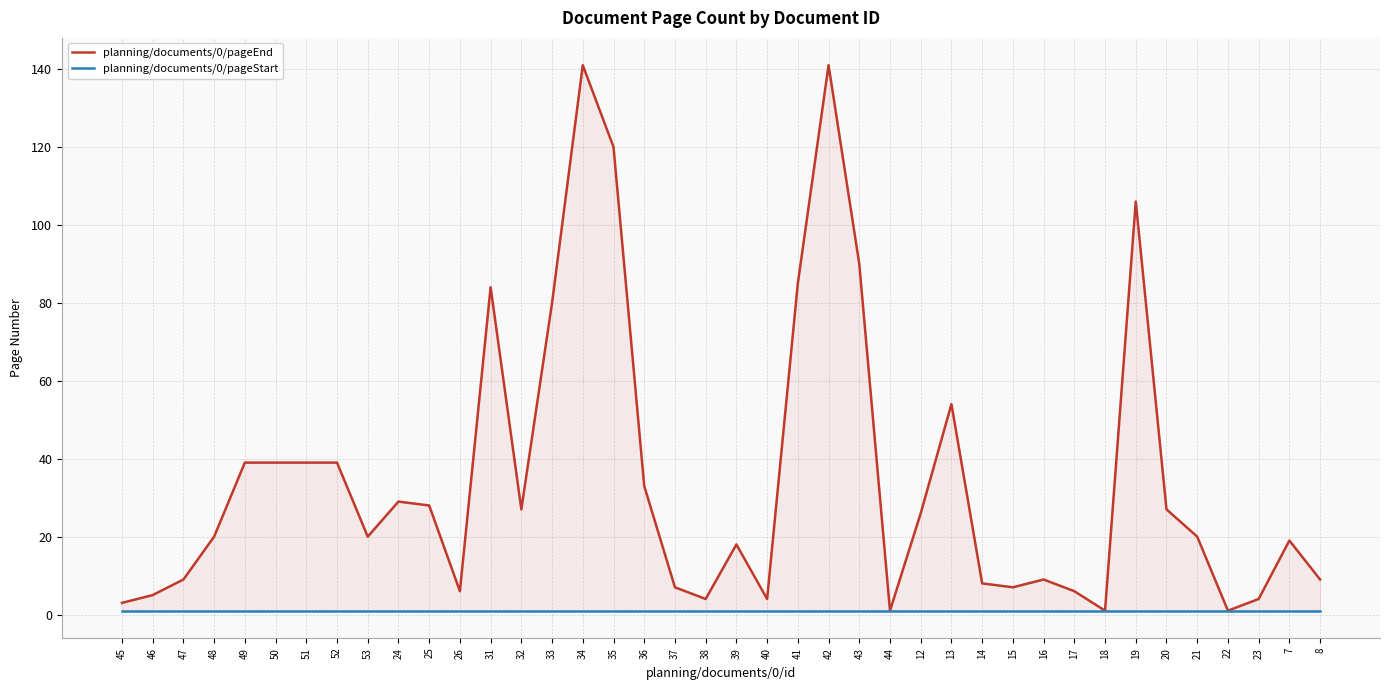

What is the spread (max minus min) of values at 42?

140